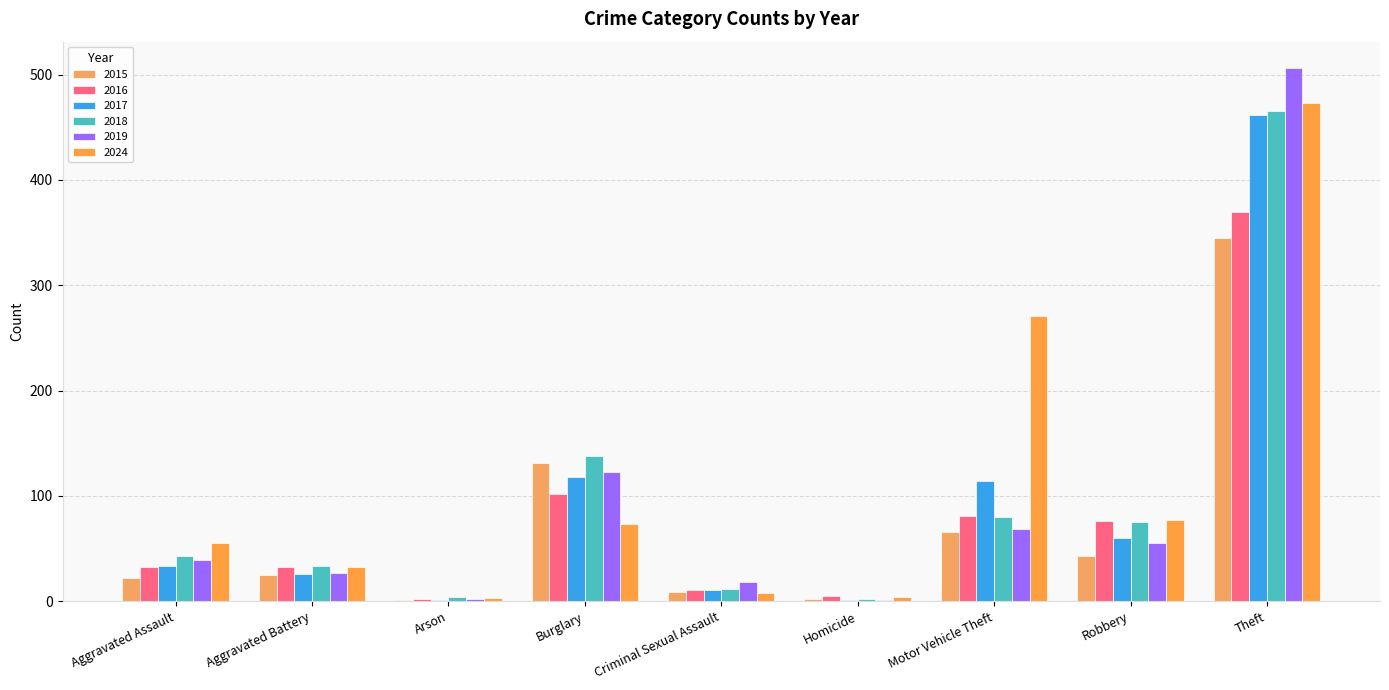

True or false: 2018 has a value of 77 at Aggravated Assault.

False